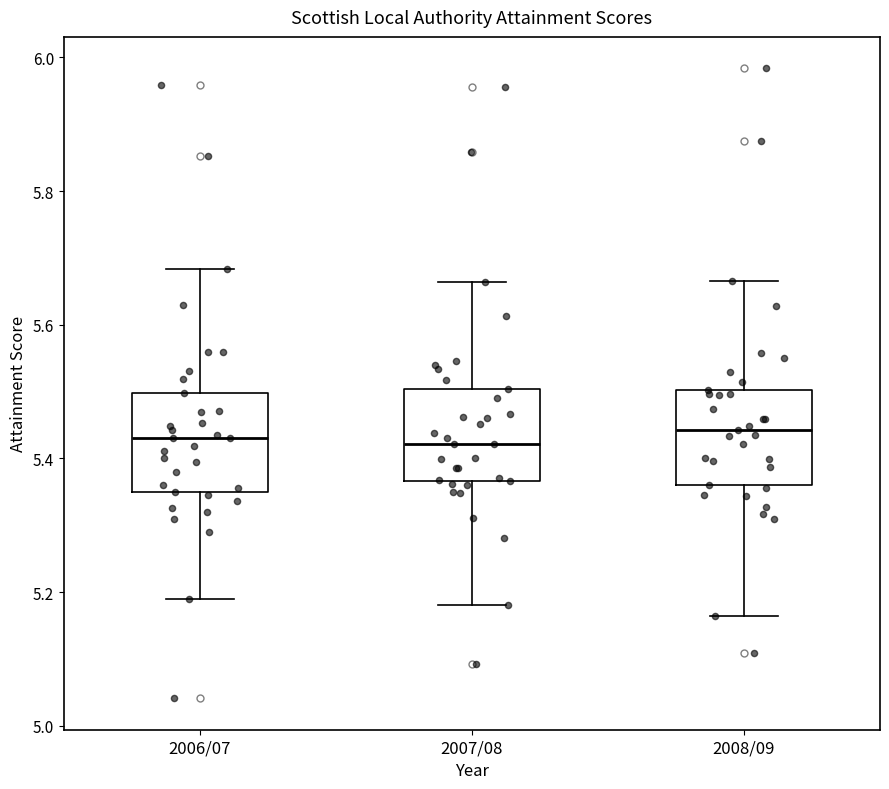

Where is the lower edge of the box for 2007/08 on the y-axis? The values are not printed on the chart, so give them approximately, as read against the axis.

5.36